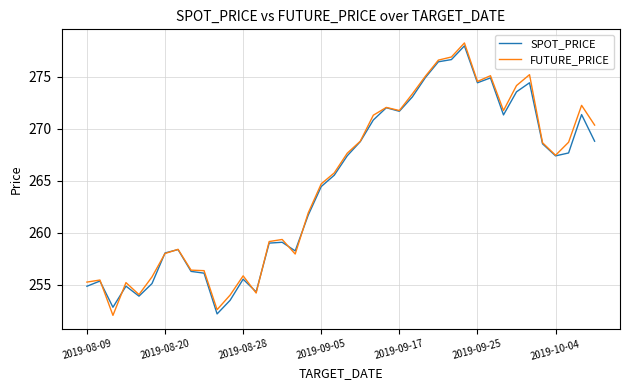

What are all the series names shown in the legend?

SPOT_PRICE, FUTURE_PRICE